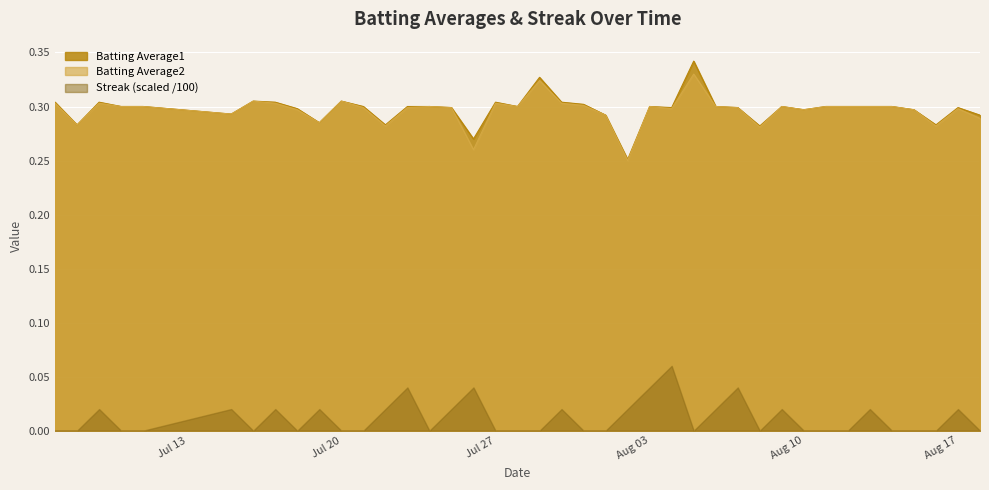

True or false: Batting Average1 and Batting Average2 intersect in this chart.

False